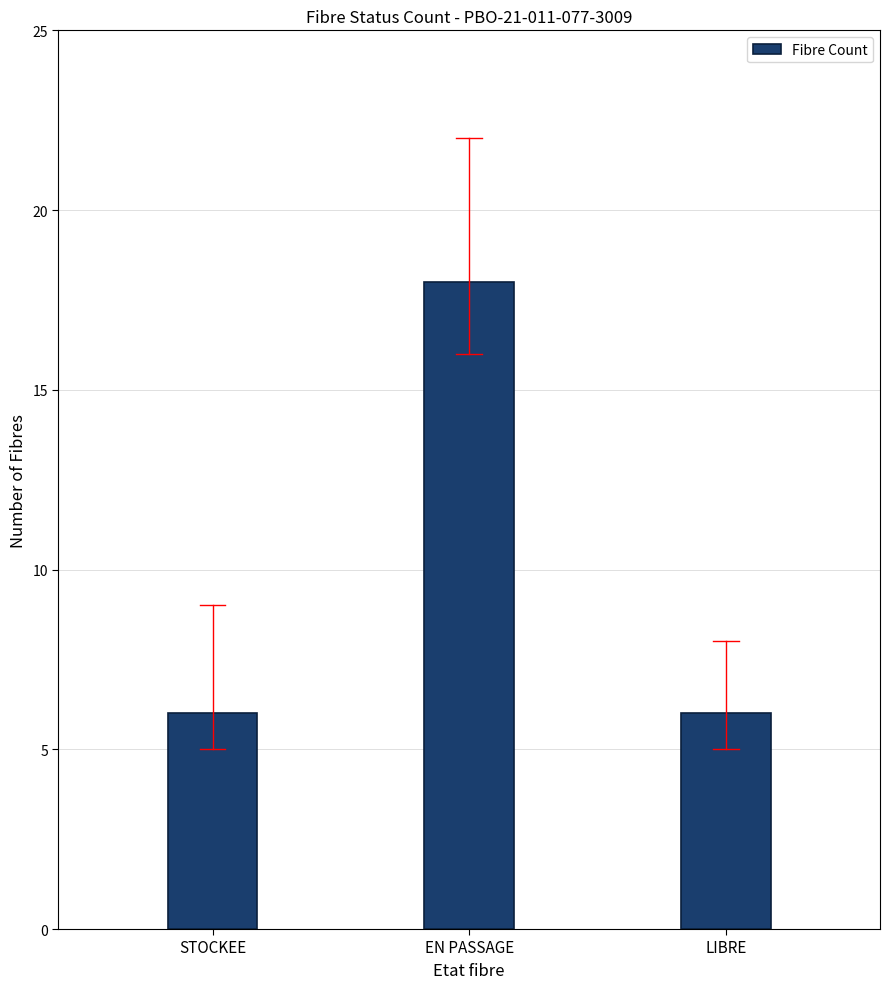

Are the bars grouped side by side (vs. stacked)?

No